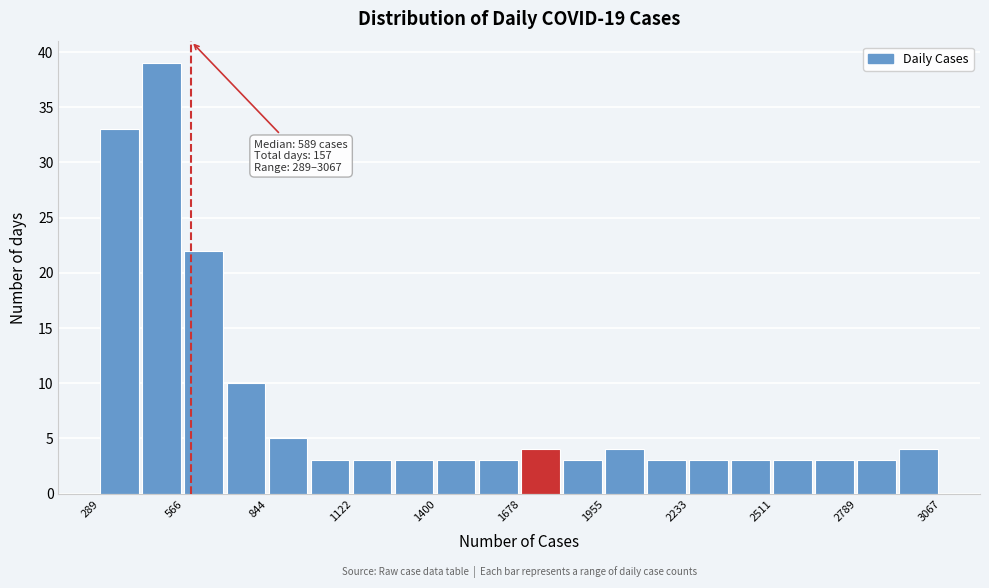

Around what value on the x-axis is the tallest bar? Give the approximate position of its centre, as read against the axis.

500